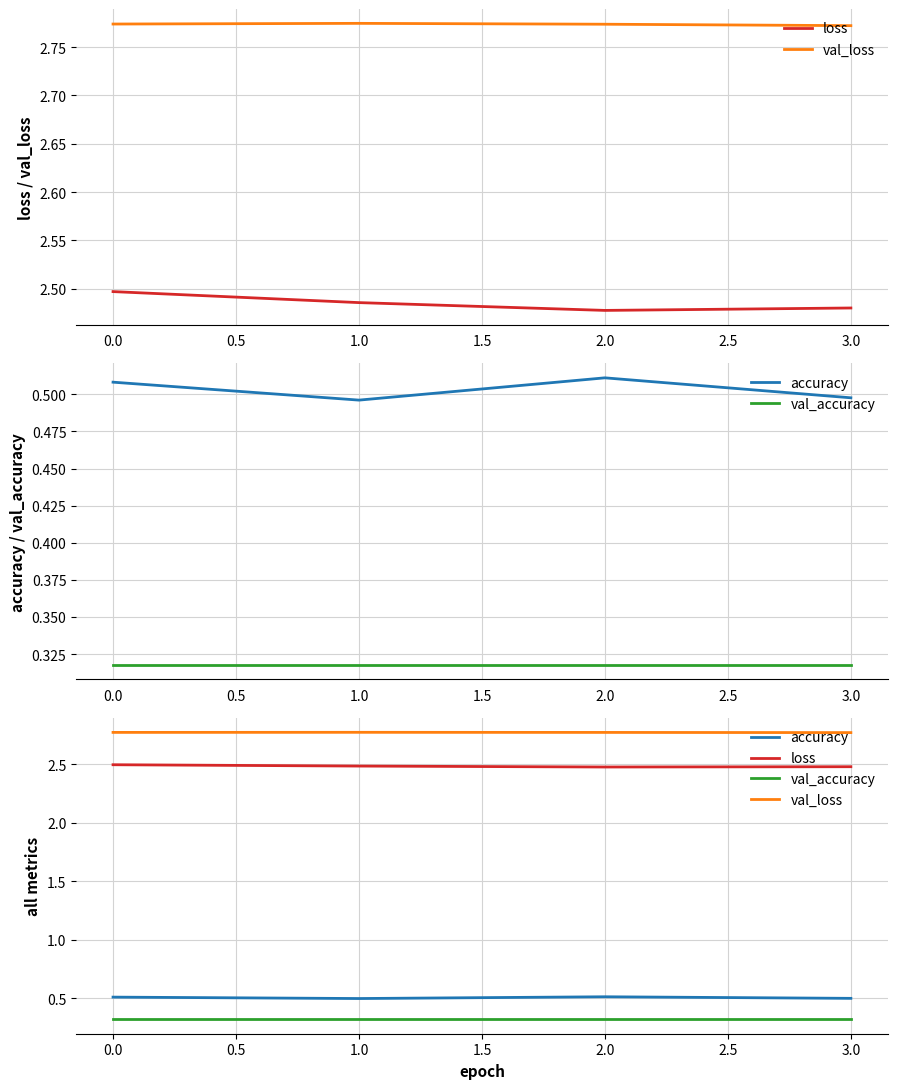

What is the total value across all series at 0.0?

6.1